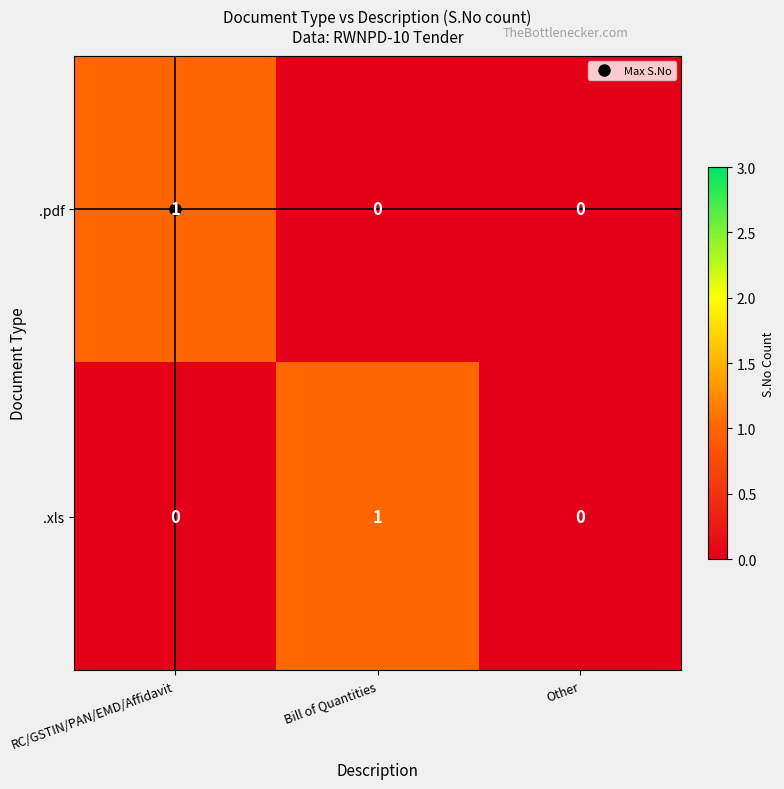

Rank the series at Bill of Quantities from lowest to highest value.

.pdf, .xls